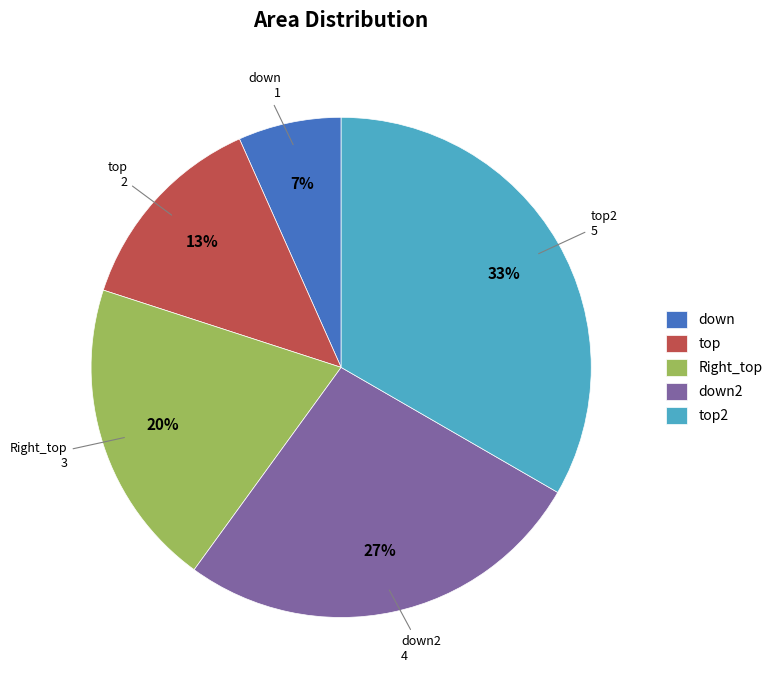

Is there a majority slice in this chart?

No